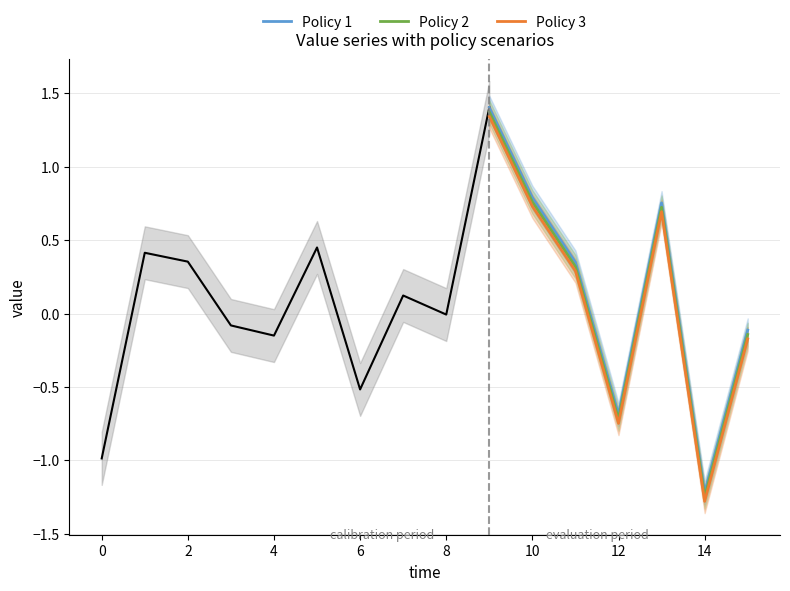

True or false: Policy 1 has a value of -1.1 at 12.

False